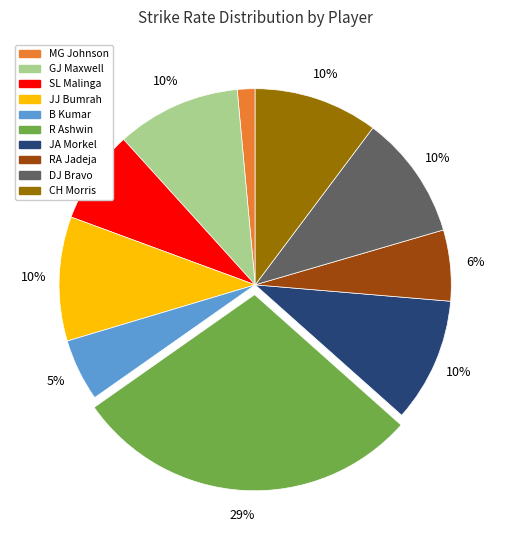

To the nearest percent, what is the average slice percentage?

10%